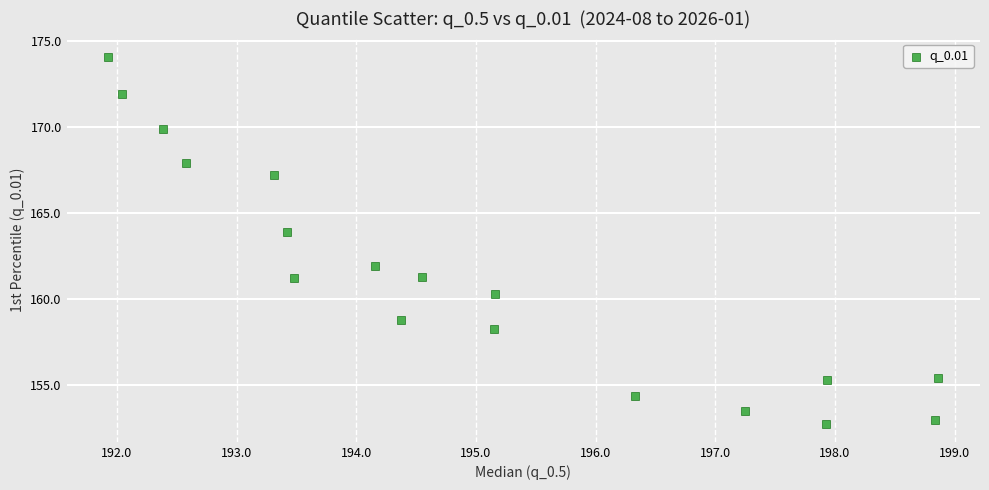

What is the range of Y values (max minus min)?

21.3